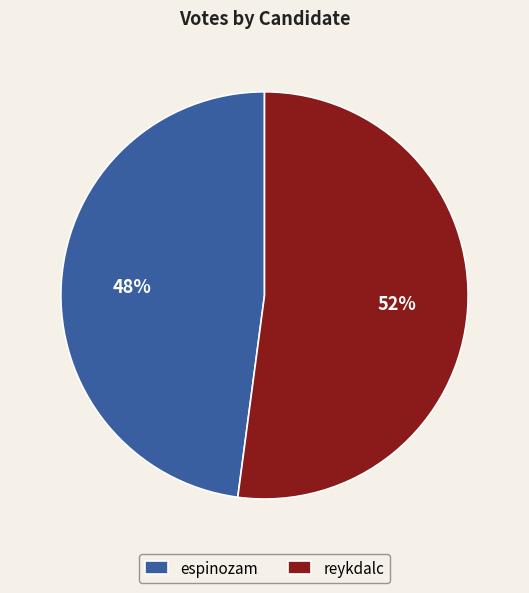

Rank the categories by value from highest to lowest.

reykdalc, espinozam